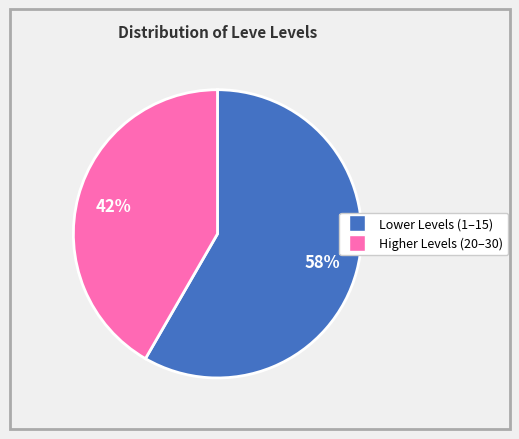

Does any single category account for the majority?

Yes